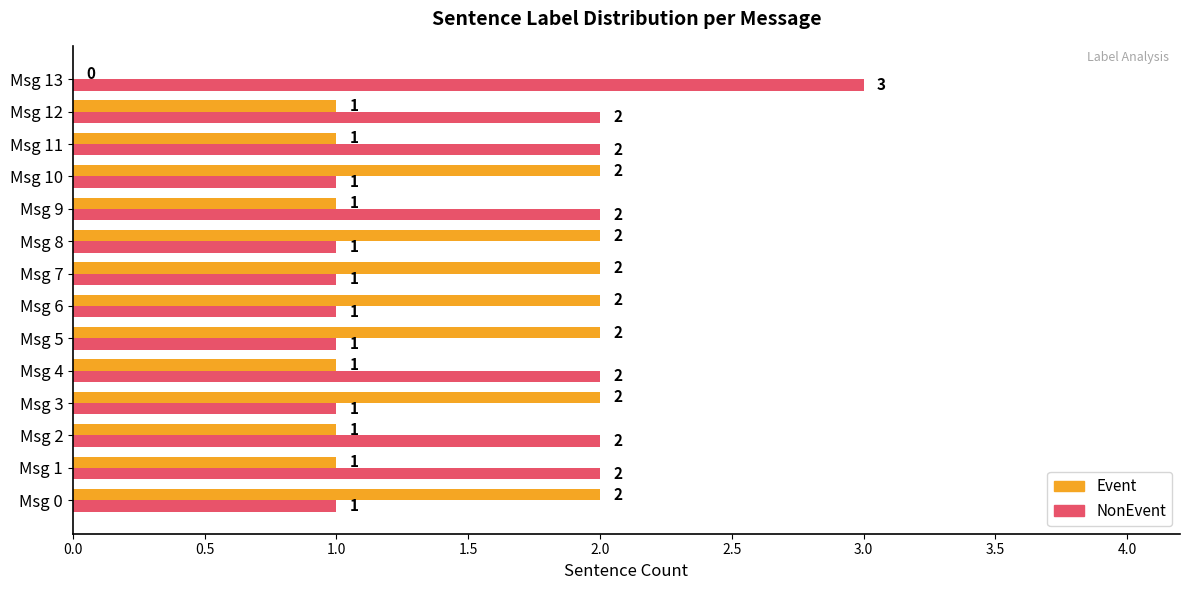

What is the total value across all series at Msg 7?

3